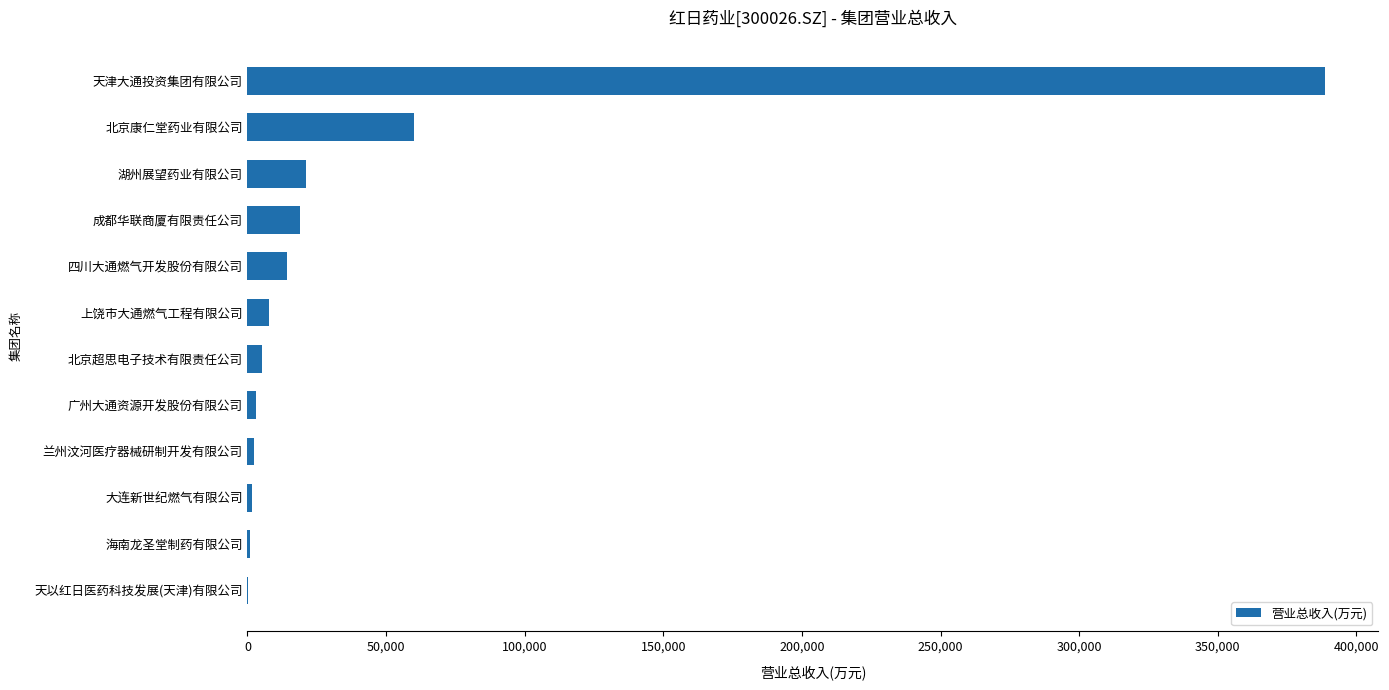

The chart shows a value of 388562.4 at 天津大通投资集团有限公司. True or false?

True